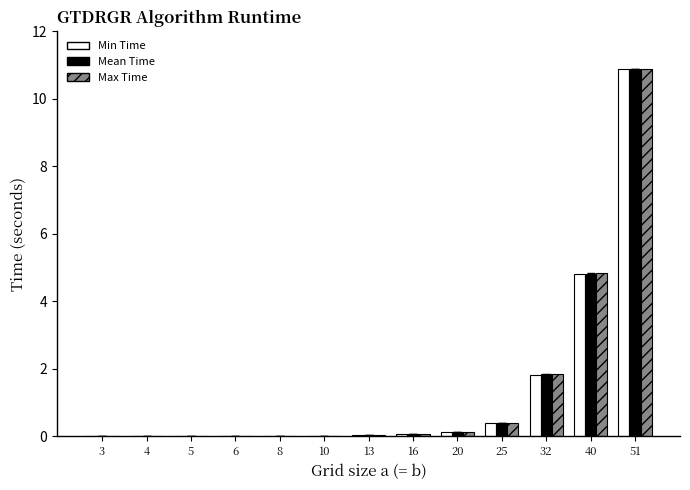

Which series changed the most between 3 and 32?

Max Time